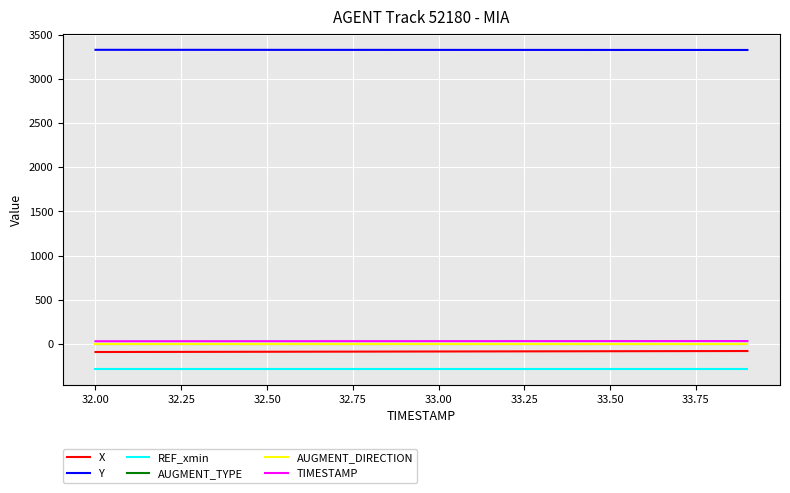

What is the greatest value displayed?

3328.2